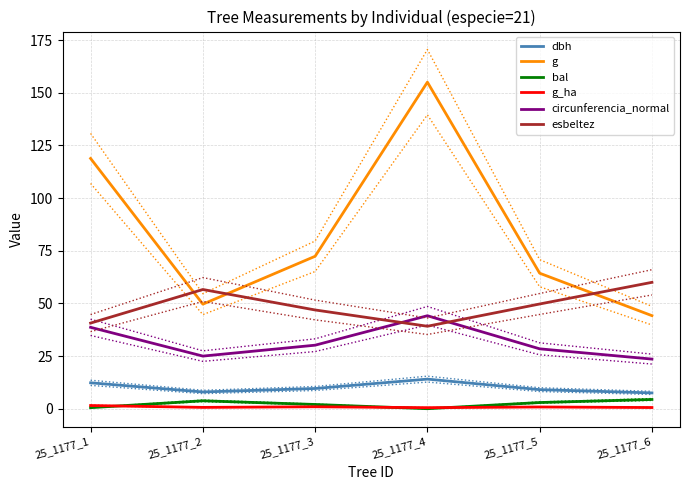

Reading left to right, transcribe all the data shown in this chart.

dbh: 12.3	8.0	9.6	14.1	9.1	7.5
g: 118.8	49.6	72.4	155.0	64.3	44.2
bal: 0.5	3.8	2.0	0.0	2.9	4.4
g_ha: 1.5	0.6	0.9	0.5	0.8	0.6
circunferencia_normal: 38.6	25.0	30.2	44.1	28.4	23.6
esbeltez: 40.6	56.6	46.9	39.1	49.7	60.0